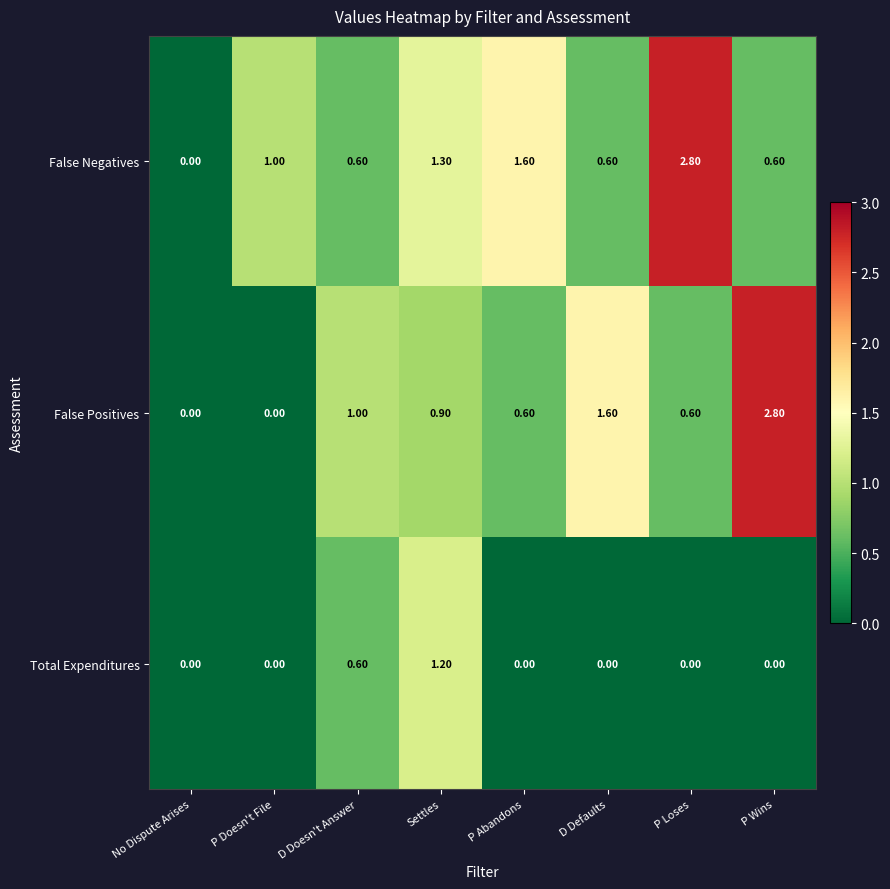

At which label does Total Expenditures reach its peak?

Settles